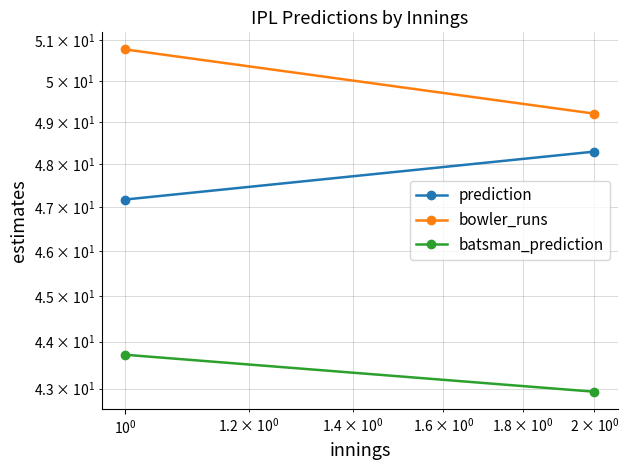

True or false: prediction has a value of 77.7 at $\mathdefault{10^{-1}}$.

False